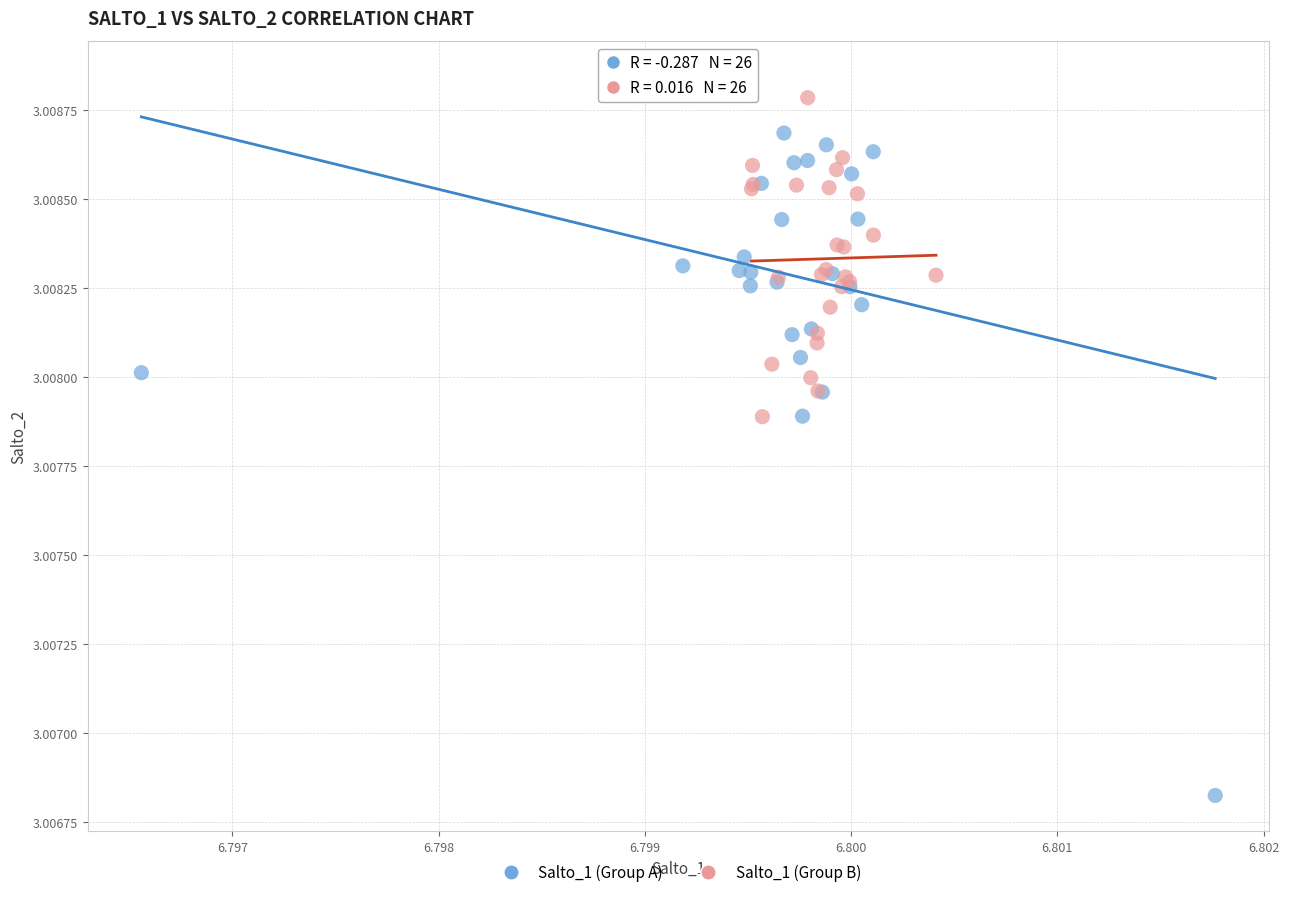

Which series contains the highest Y value?

Salto_1 (Group A)